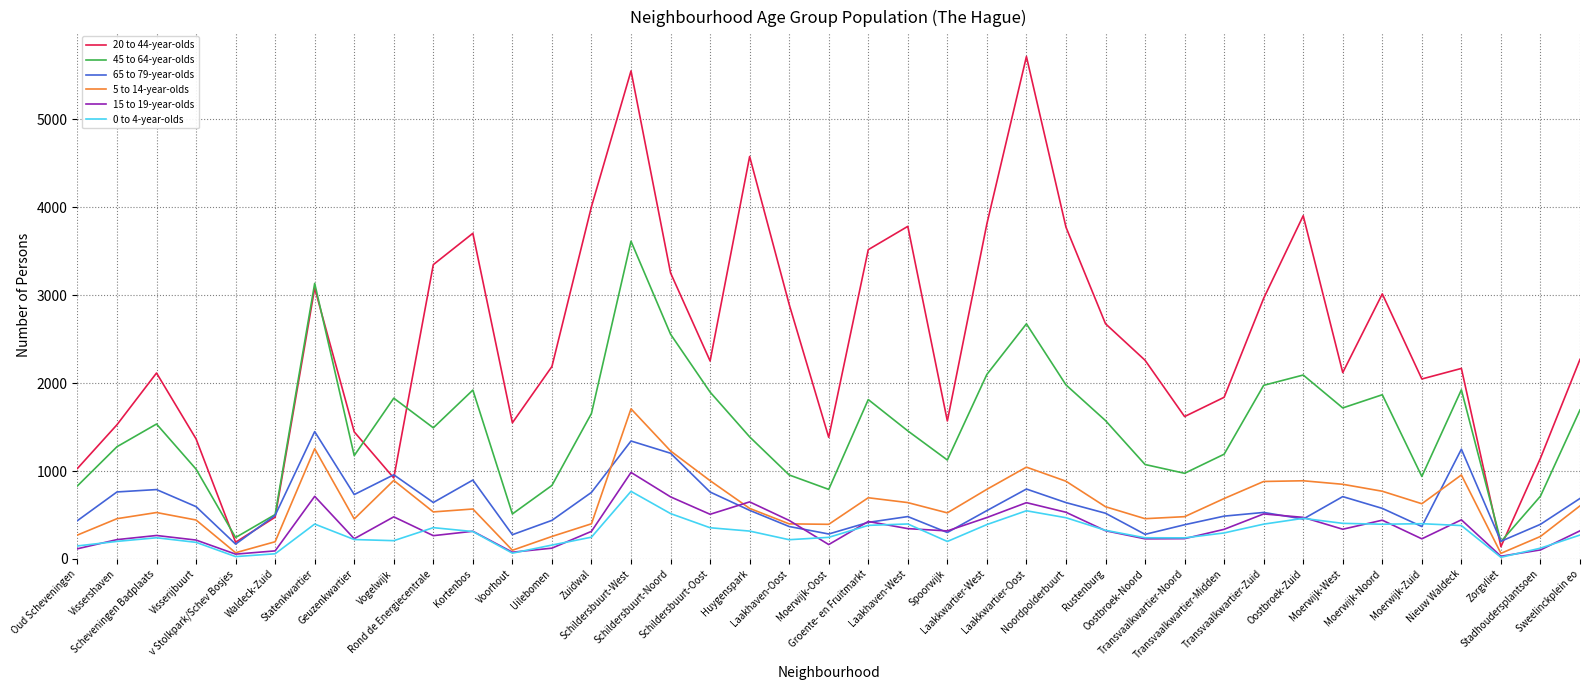

Which series has the largest total across all categories?

20 to 44-year-olds